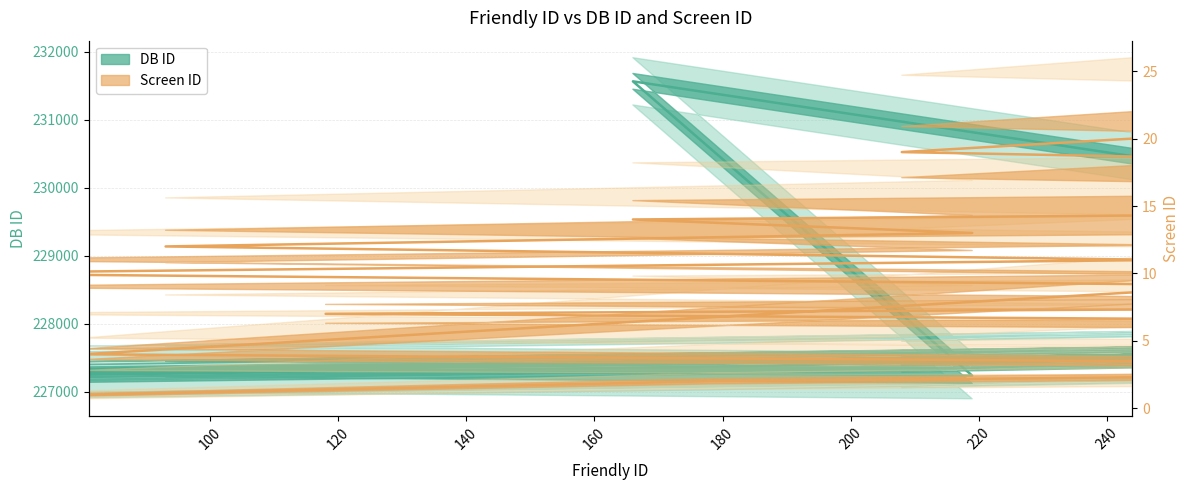

True or false: DB ID and Screen ID intersect in this chart.

False